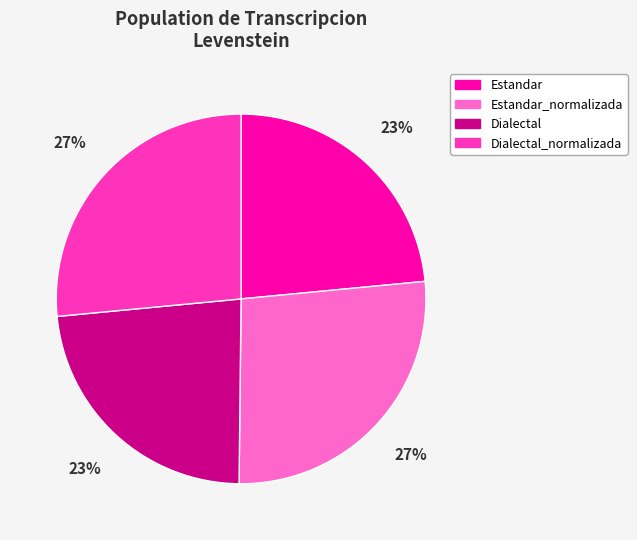

Does Dialectal account for over 50% of the chart?

No